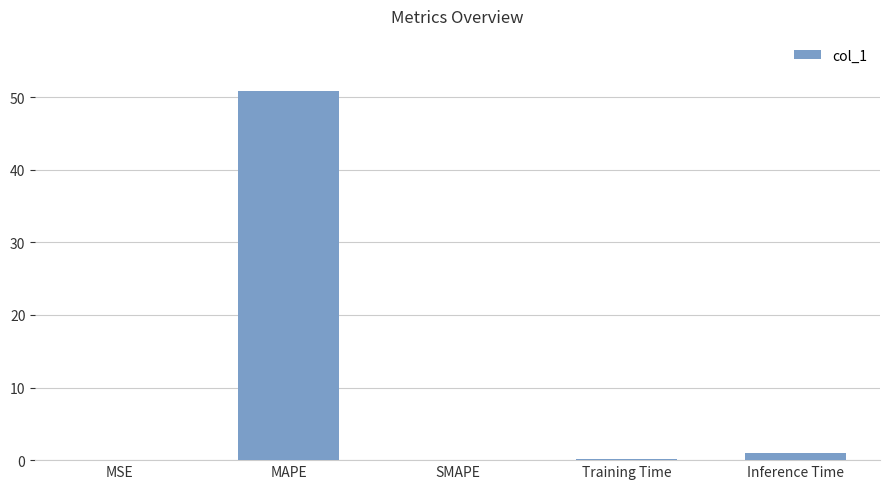

The chart shows a value of 79.4 at MAPE. True or false?

False